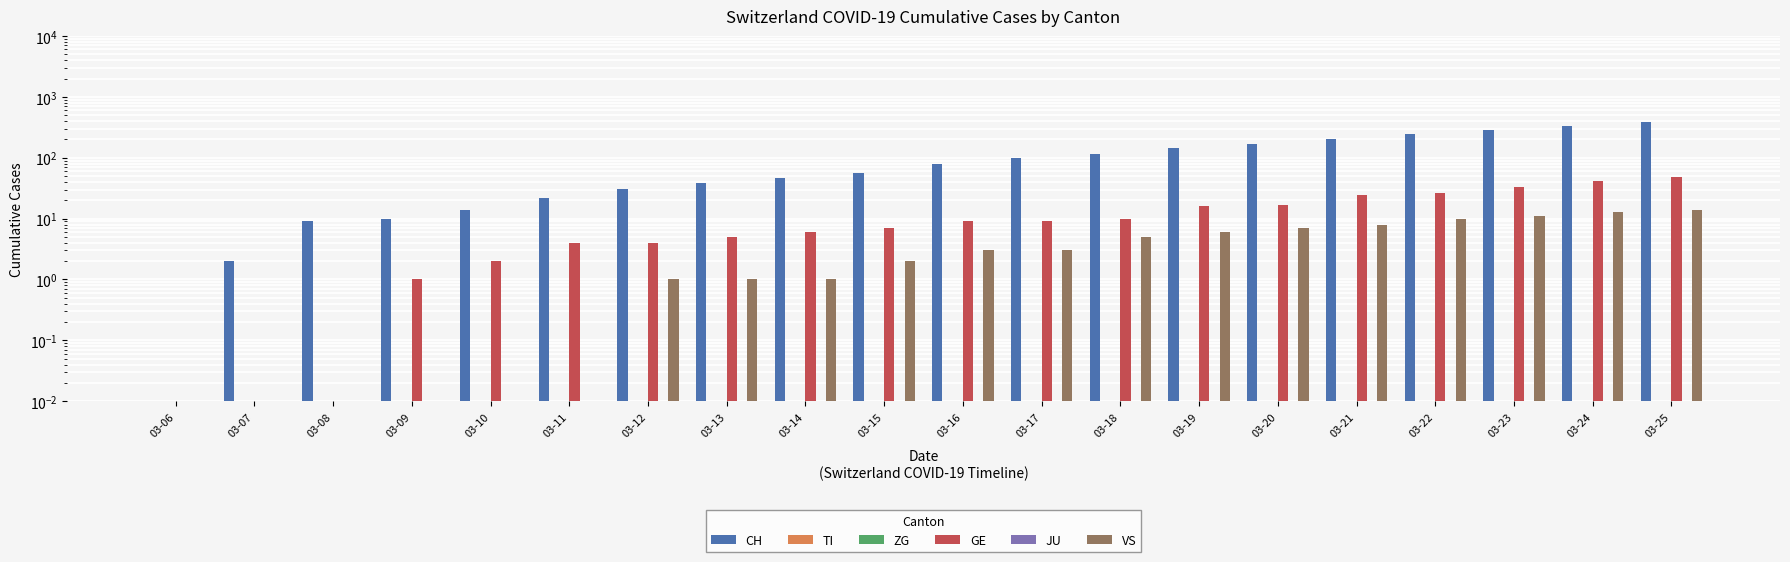

How many distinct data groups are displayed?

6